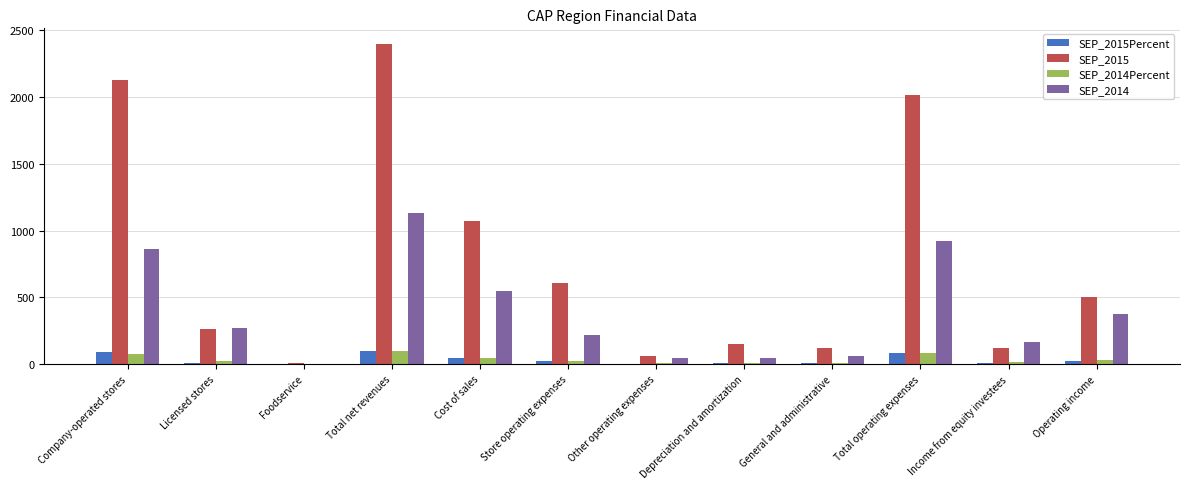

Is it true that SEP_2015Percent equals 20.9 at Operating income?

True